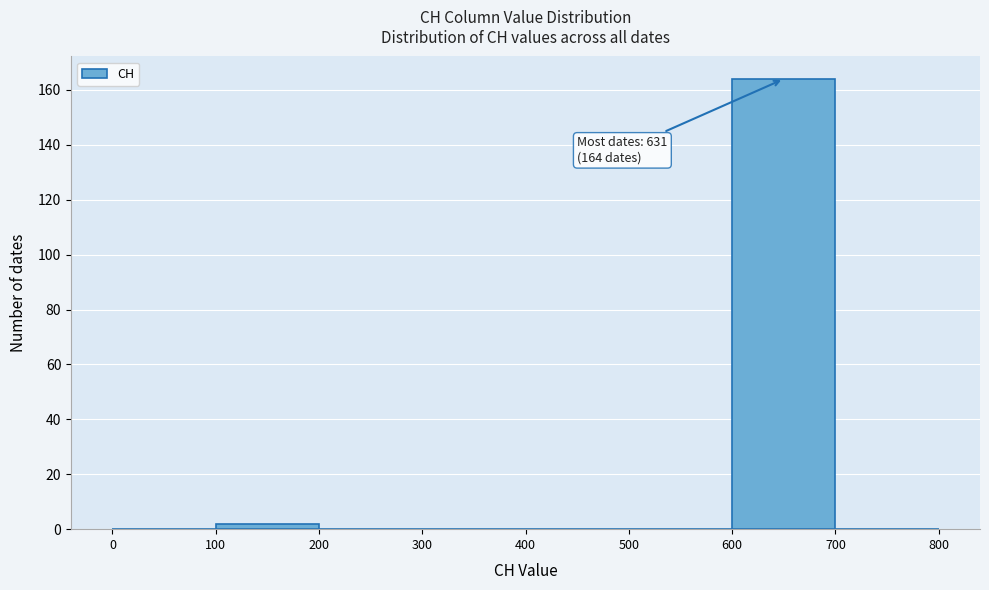

Over which range of the x-axis is the bar tallest?

600 to 700